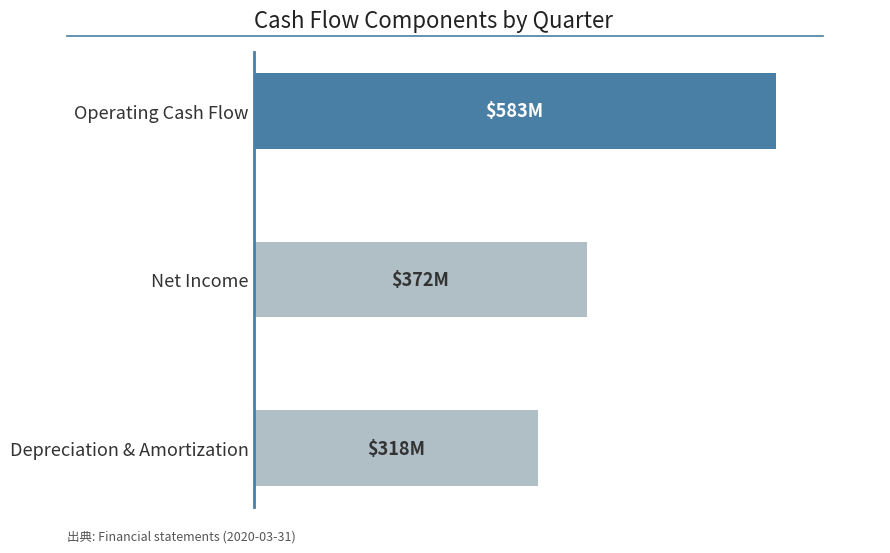

At which label is the value closest to 450?

Net Income